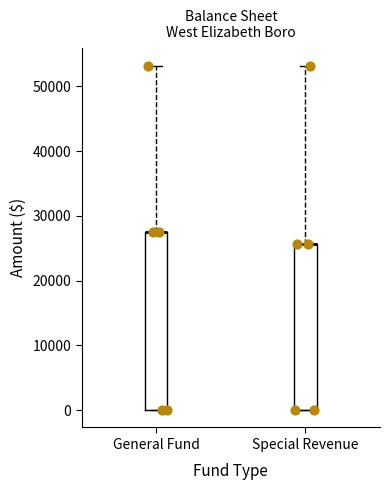

Reading left to right, transcribe this box plot: for each box, give where its median line is, the range the box spans, and where its two whiskers end, as read against the y-axis. The values are not printed on the chart, so give them approximately, as read against the axis.

General Fund: median 28000 (drawn on the box's upper edge), box 0 to 28000, whiskers 0 to 53000
Special Revenue: median 26000 (drawn on the box's upper edge), box 0 to 26000, whiskers 0 to 53000